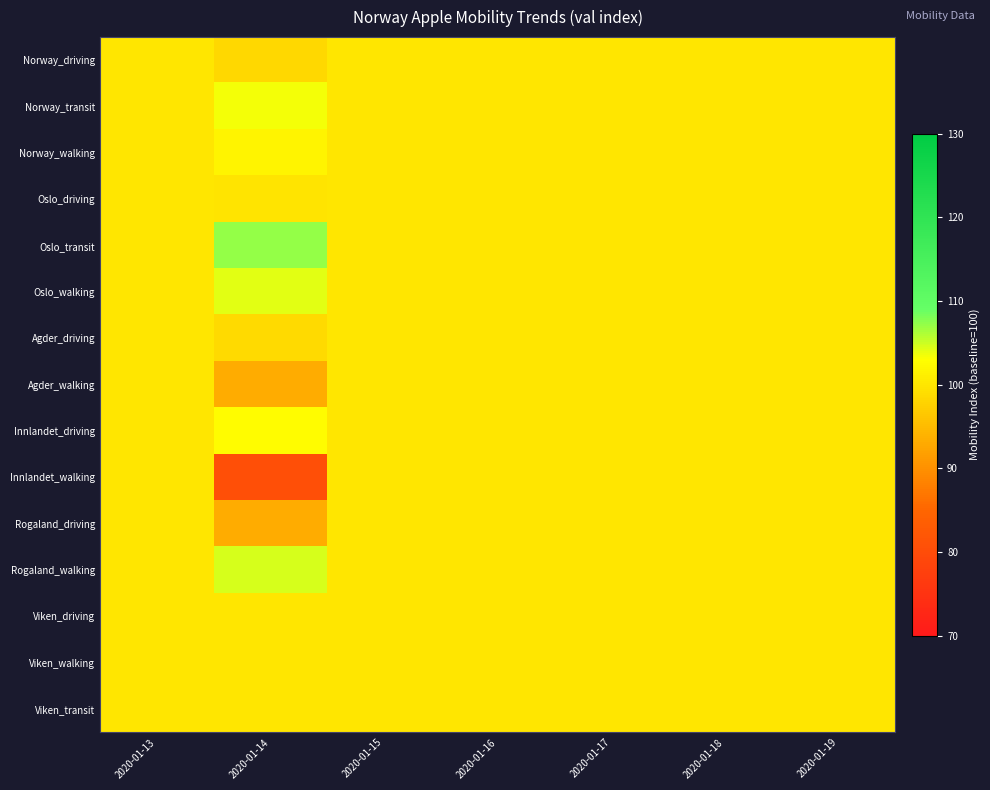

Which series has the largest range (max minus min)?

Innlandet_walking